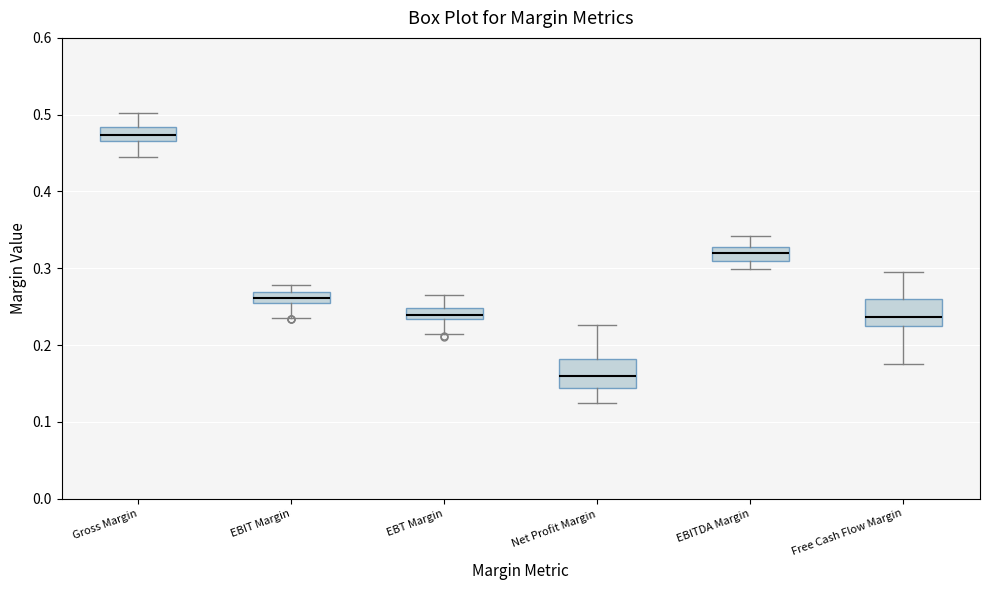

Which box has the highest median line?

Gross Margin